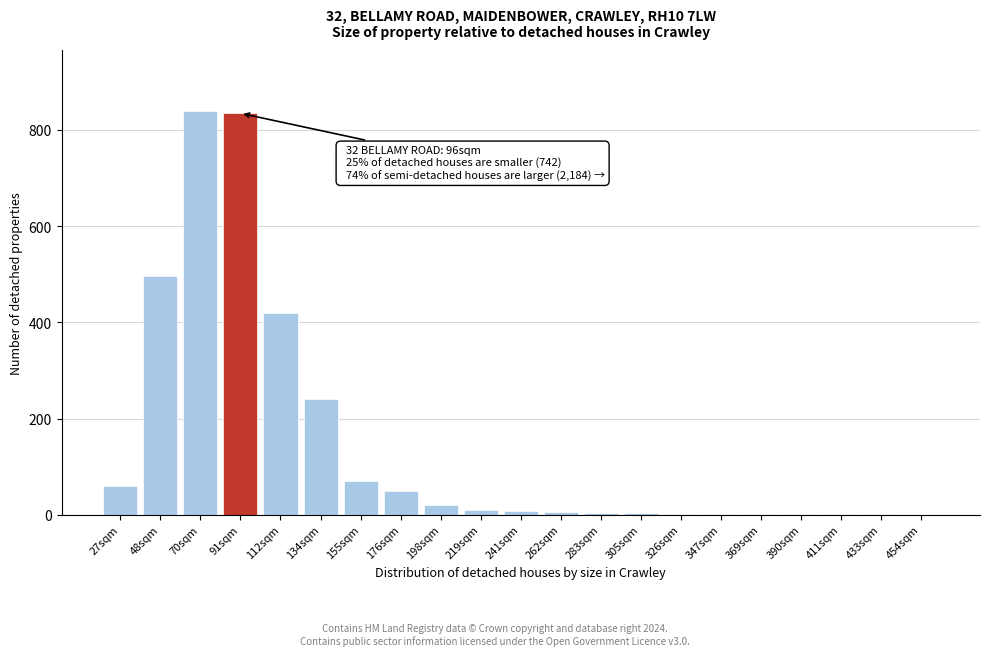

True or false: the data shows 502 at 70sqm.

False